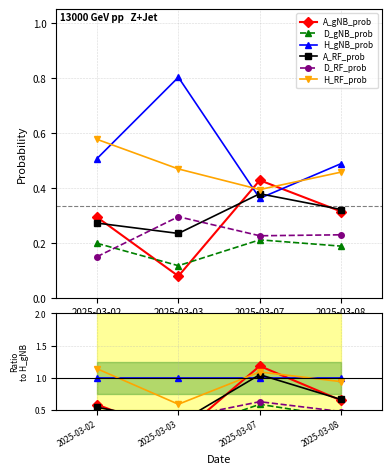

At how many categories does at least one series exceed 0?

4